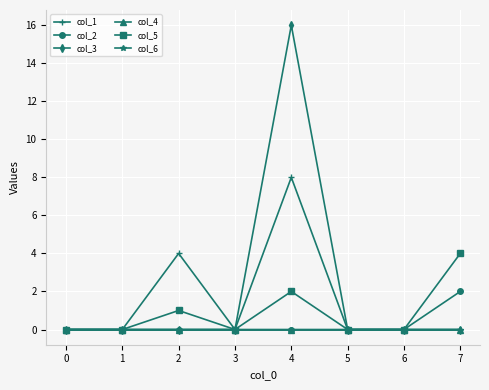

True or false: col_6 and col_3 cross at least once.

False